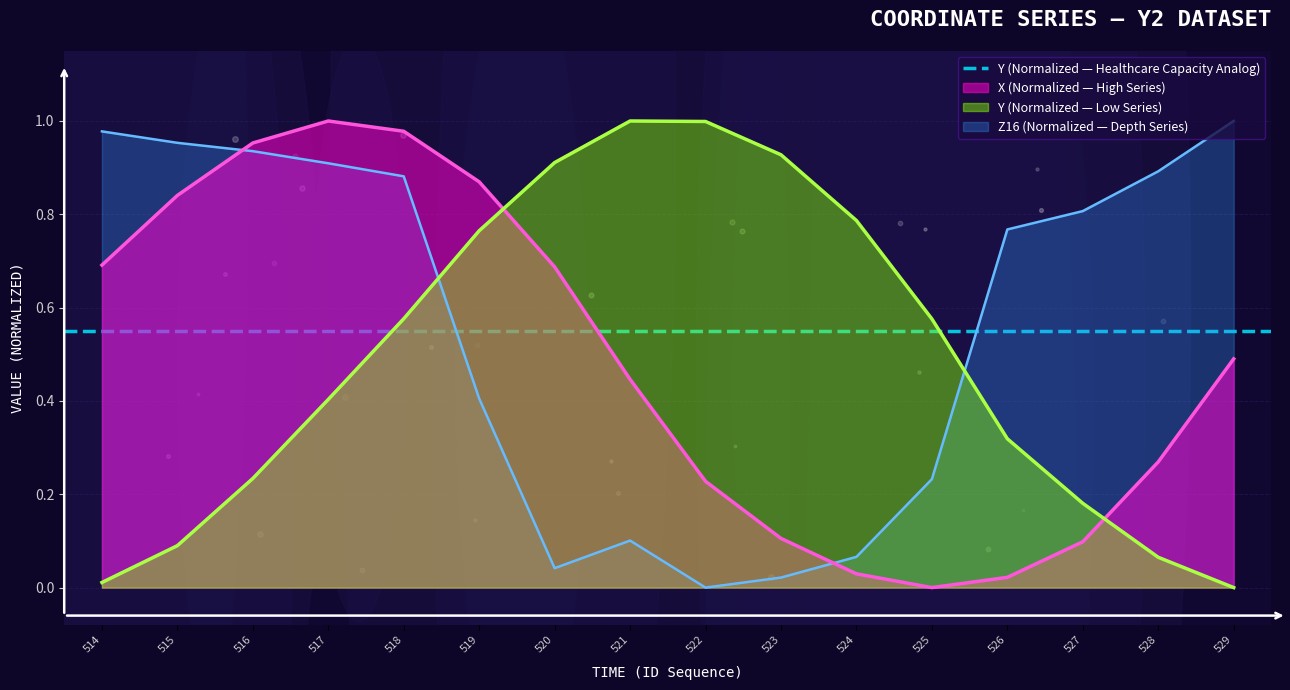

Which series has the largest total across all categories?

Z16